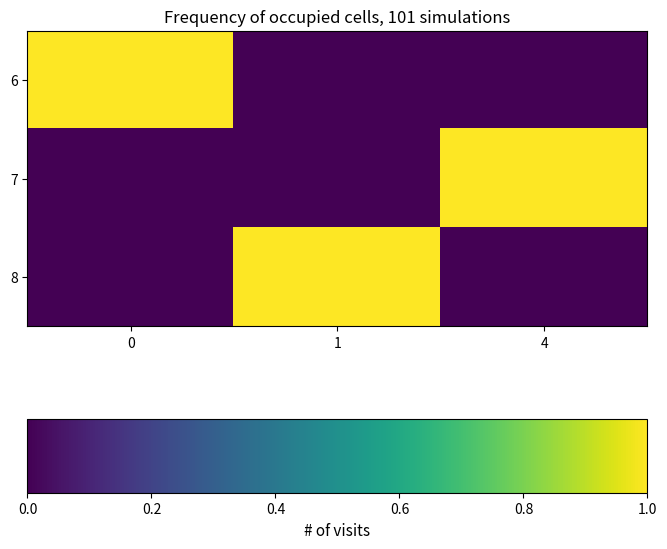

At which category does the chart reach its minimum across all series?

1